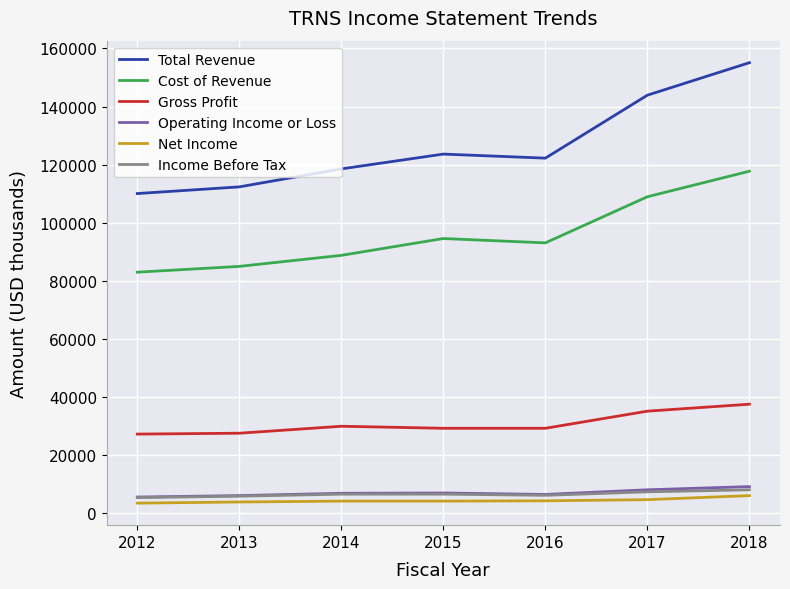

True or false: Operating Income or Loss and Gross Profit intersect in this chart.

False